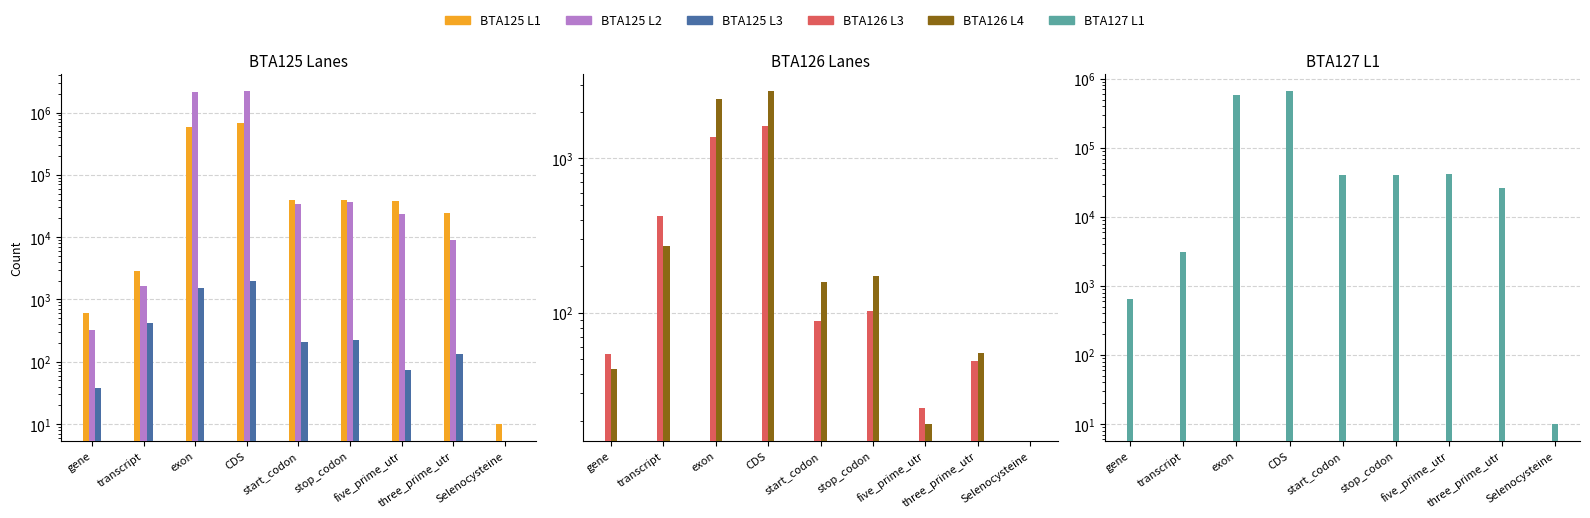

Is it true that BTA126 L3 equals 1385 at exon?

True